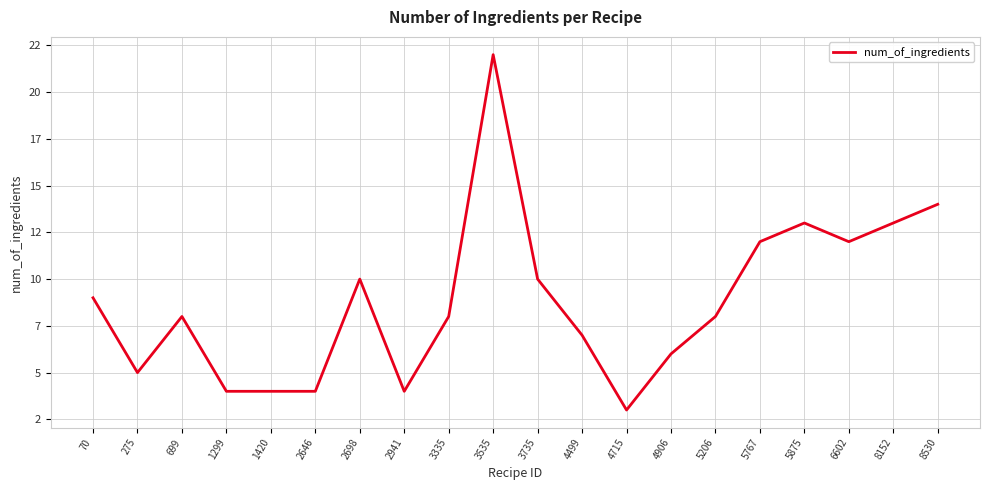

Does the chart have visible grid lines?

Yes